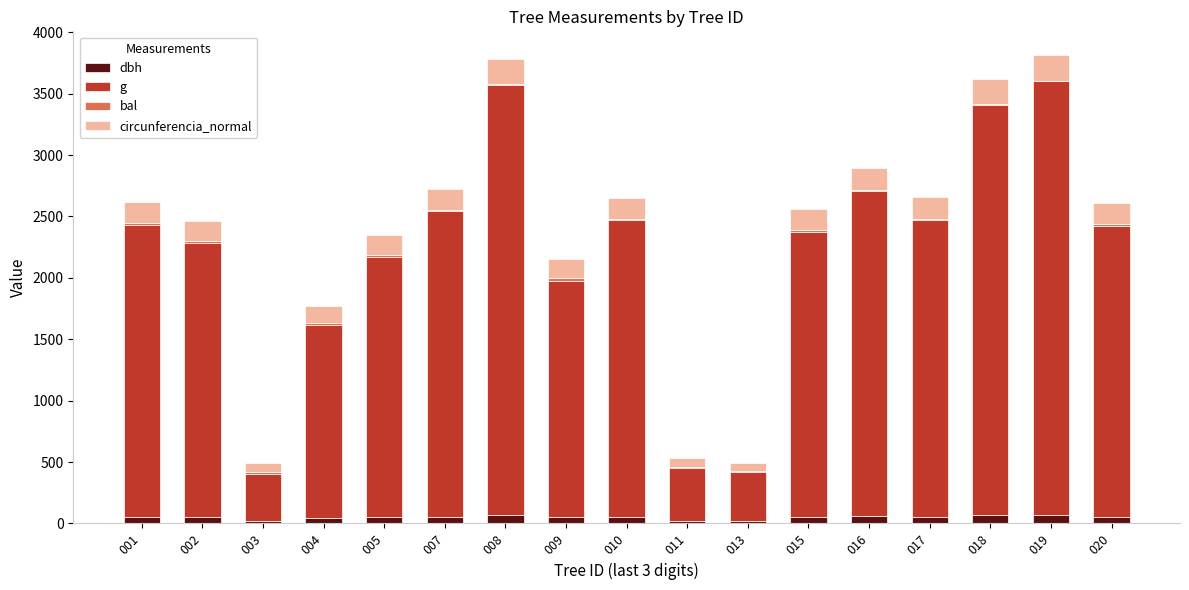

What is the sum of all dbh values?

855.8